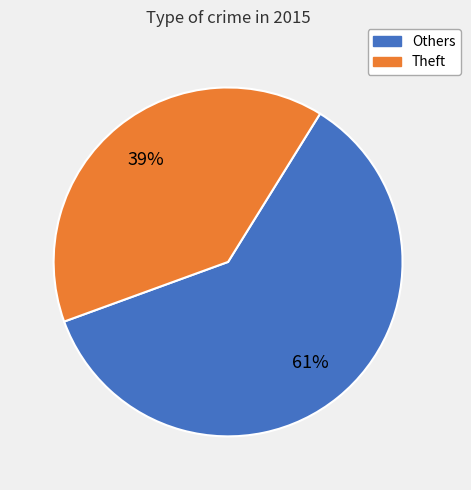

Is there any slice that represents more than half of the pie?

Yes